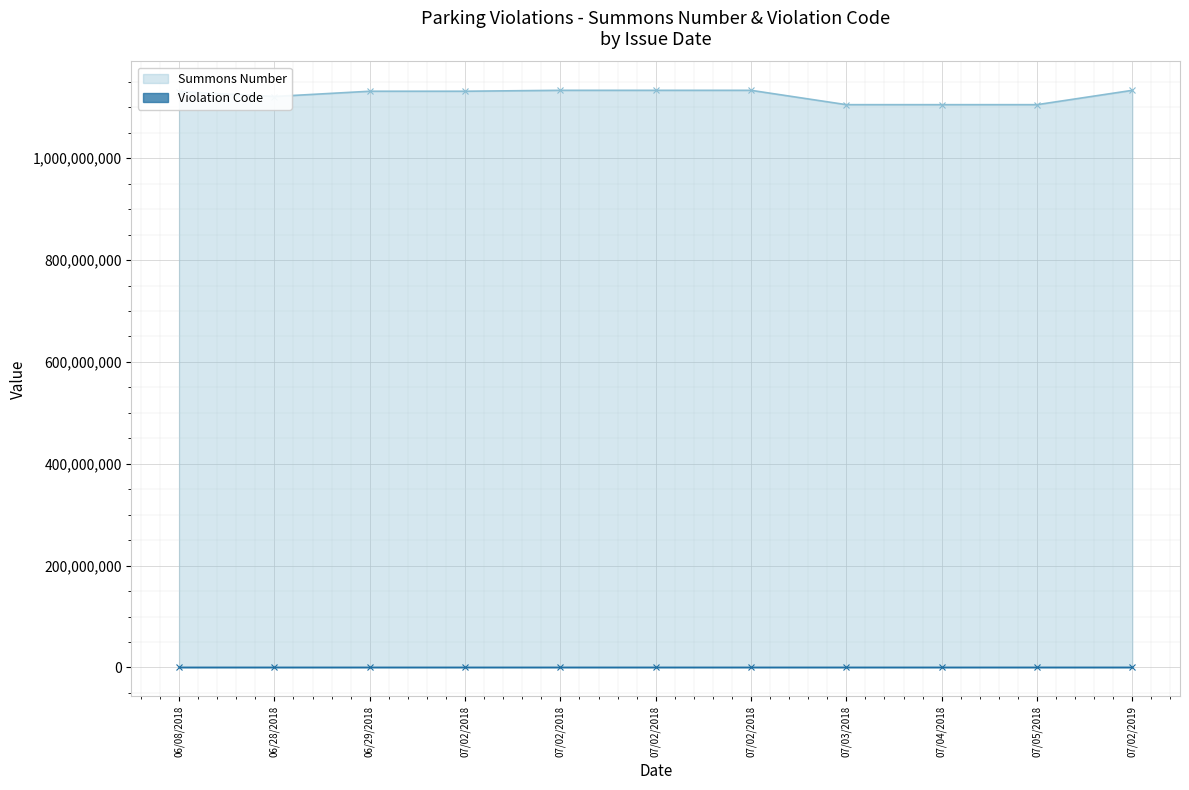

How many lines are shown in the chart?

2